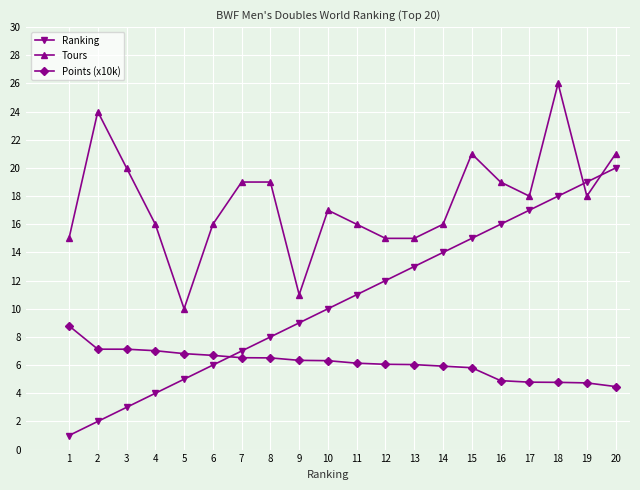

The Points (x10k) series shows 1.8 at 6. True or false?

False